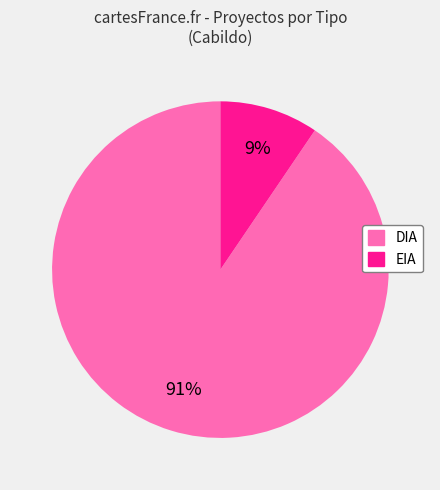

What percentage is the DIA slice, to the nearest percent?

91%